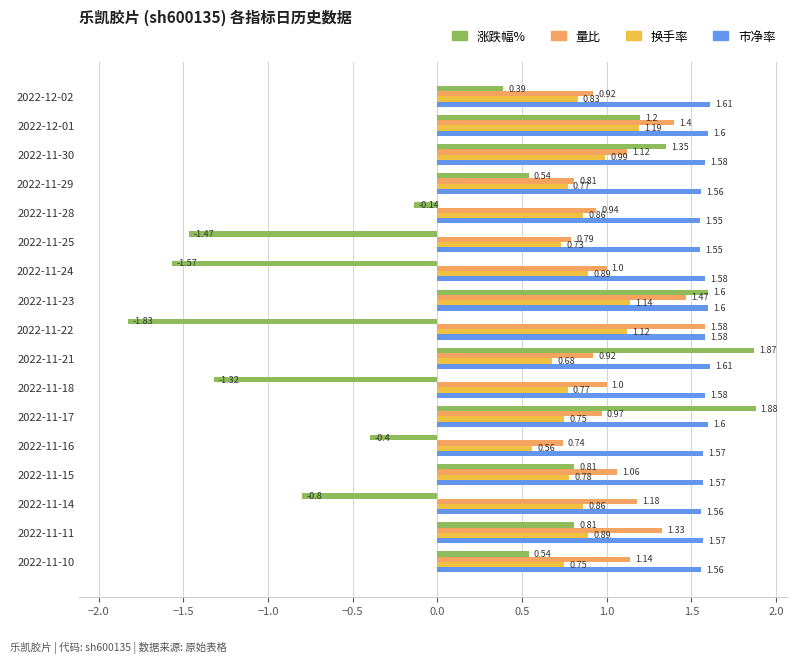

What is the difference between the maximum and second lowest values in the 市净率 series?

0.1